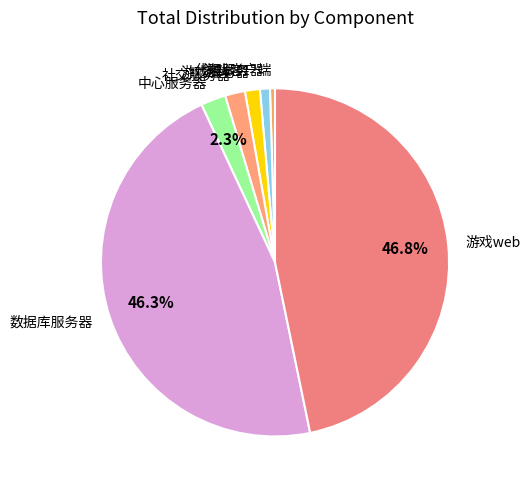

Is there a majority slice in this chart?

No